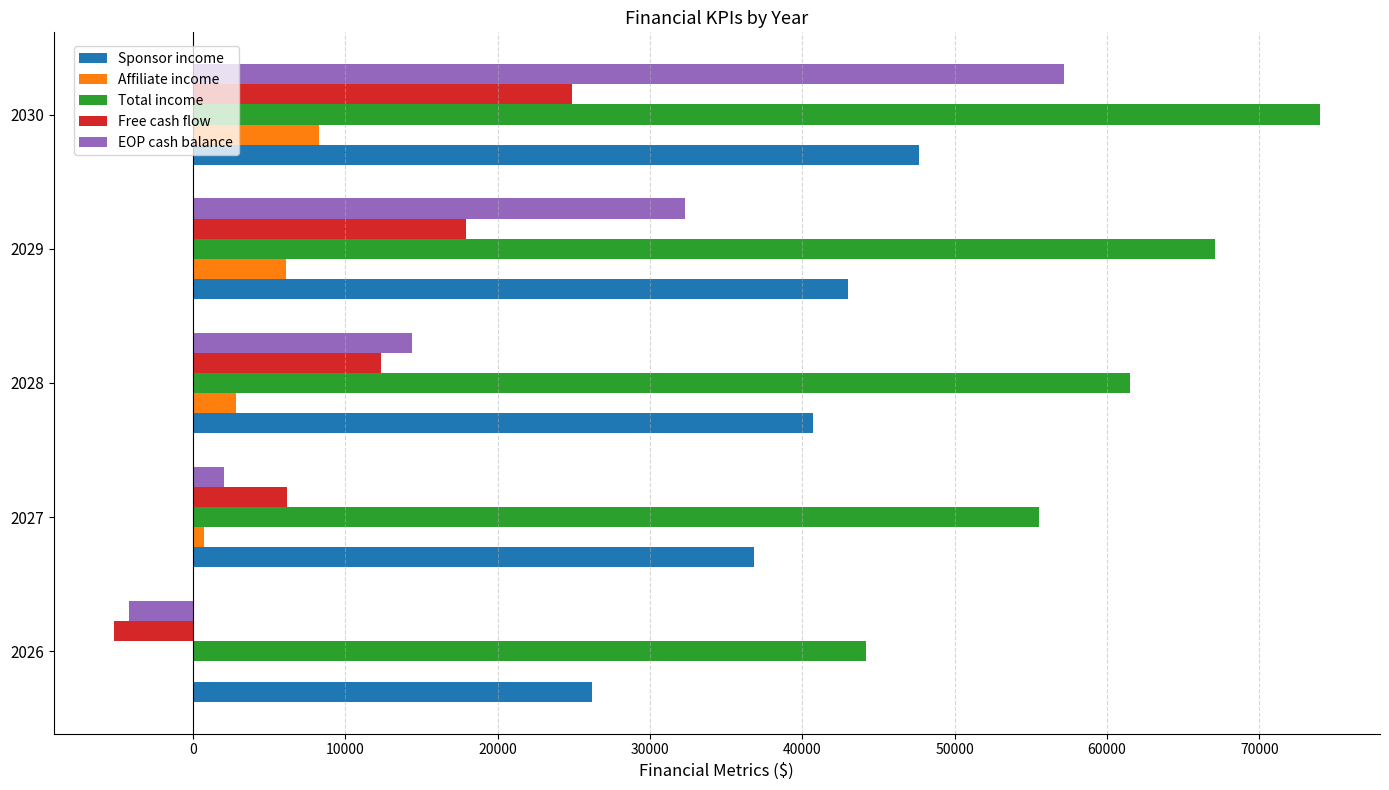

Which series has the widest spread of values?

EOP cash balance